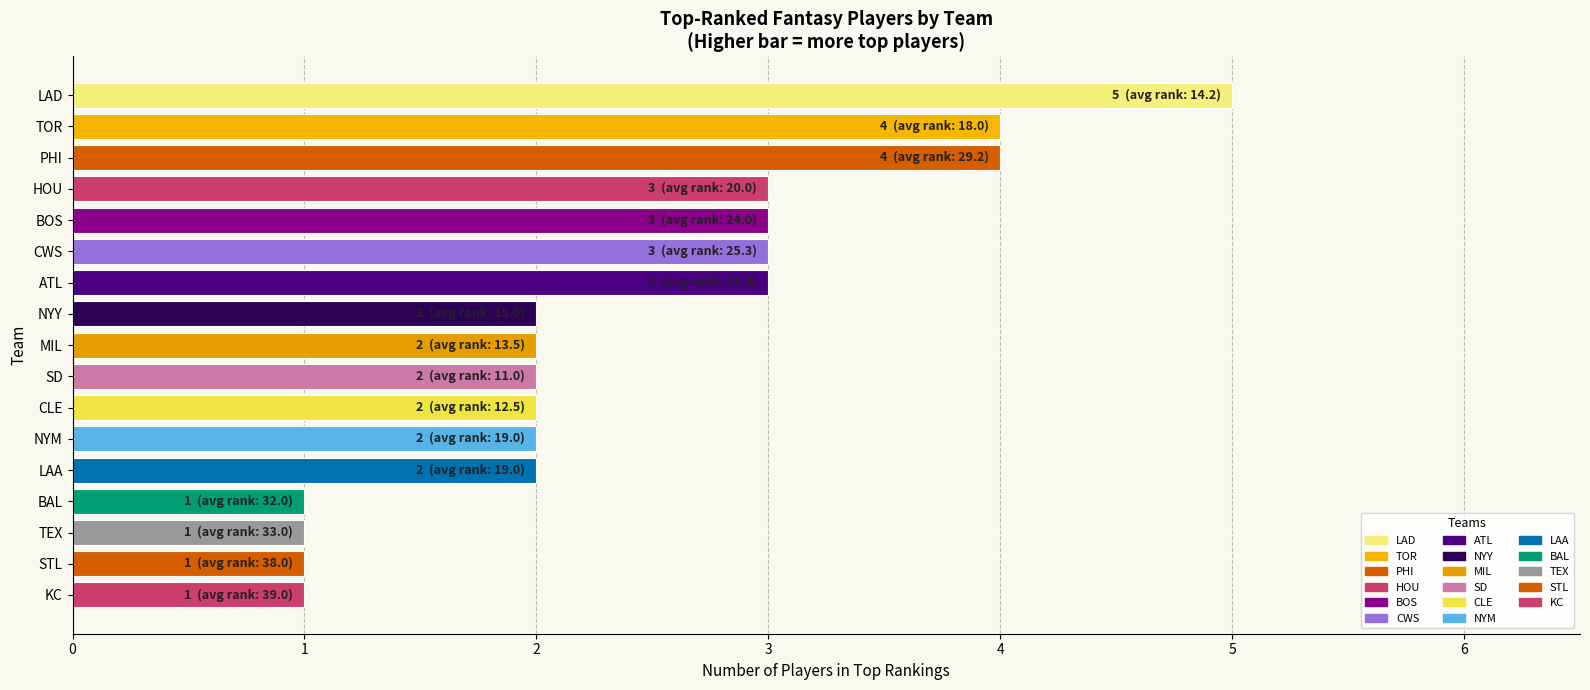

What position from the bottom is LAA?

5